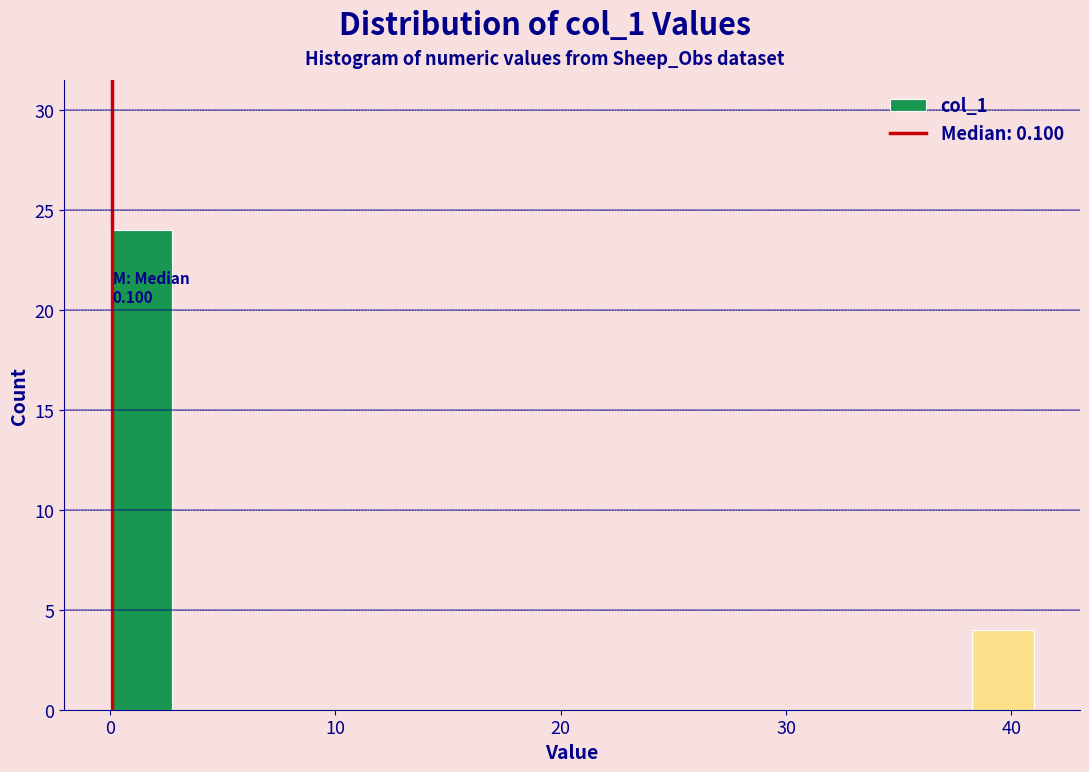

Around what value on the x-axis is the tallest bar? Give the approximate position of its centre, as read against the axis.

1